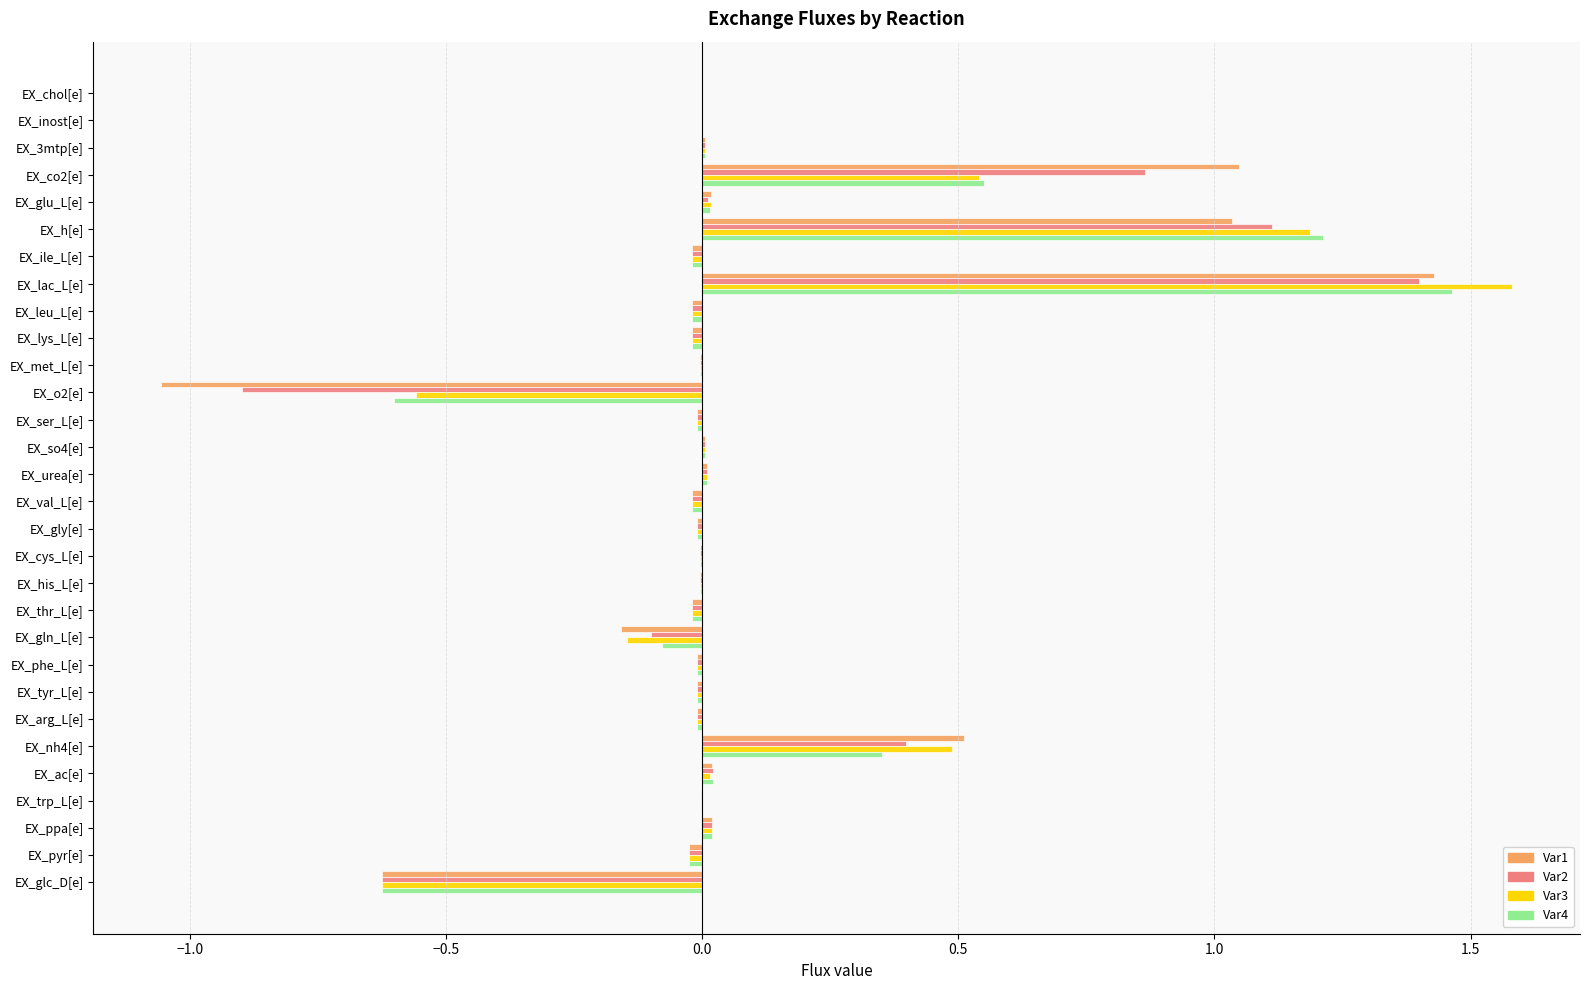

Is it true that Var2 equals -0.0 at EX_lys_L[e]?

True